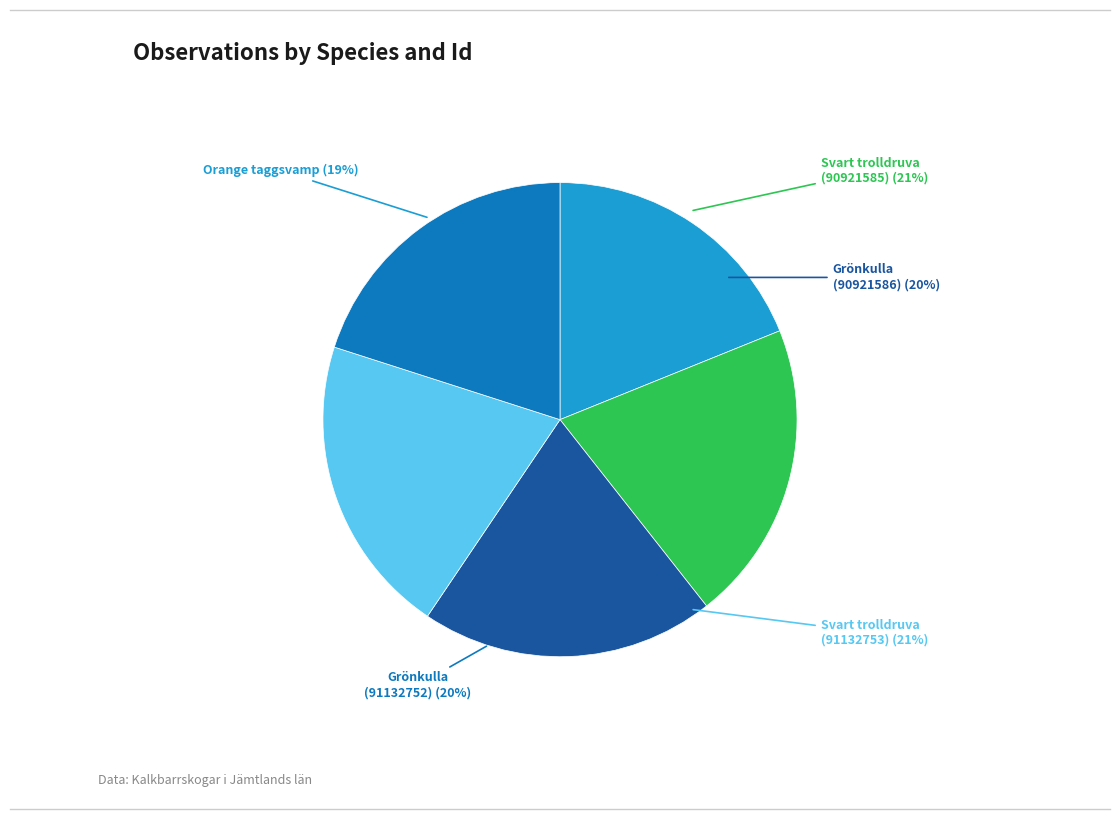

Does any single category account for the majority?

No